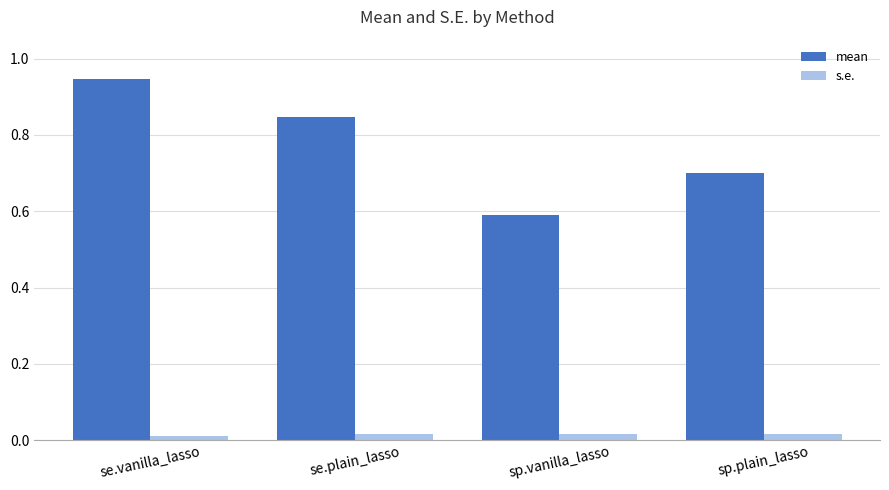

Rank the series by their average value, from lowest to highest.

s.e., mean